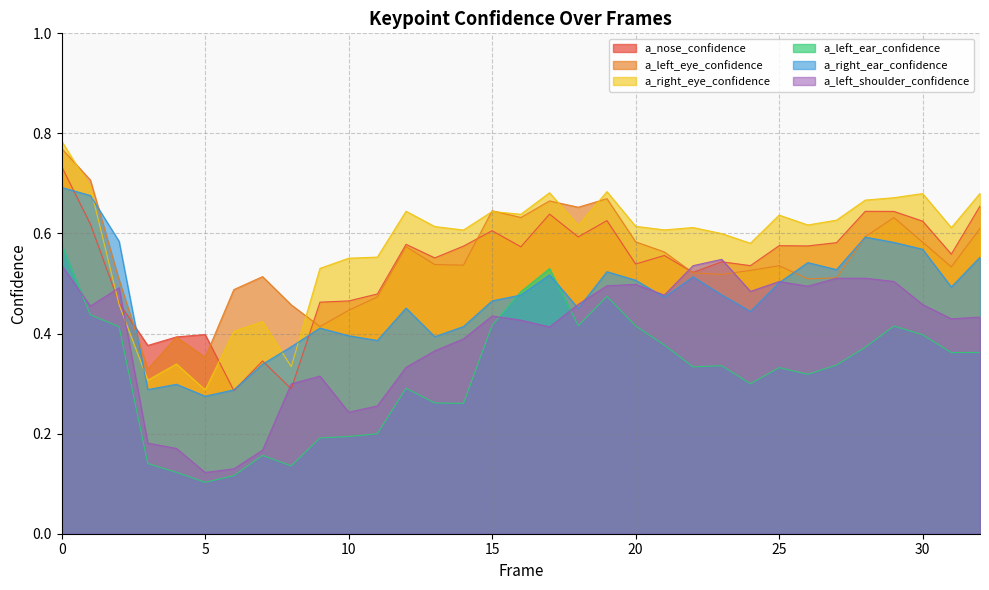

What is the total value across all series at 20?

3.2